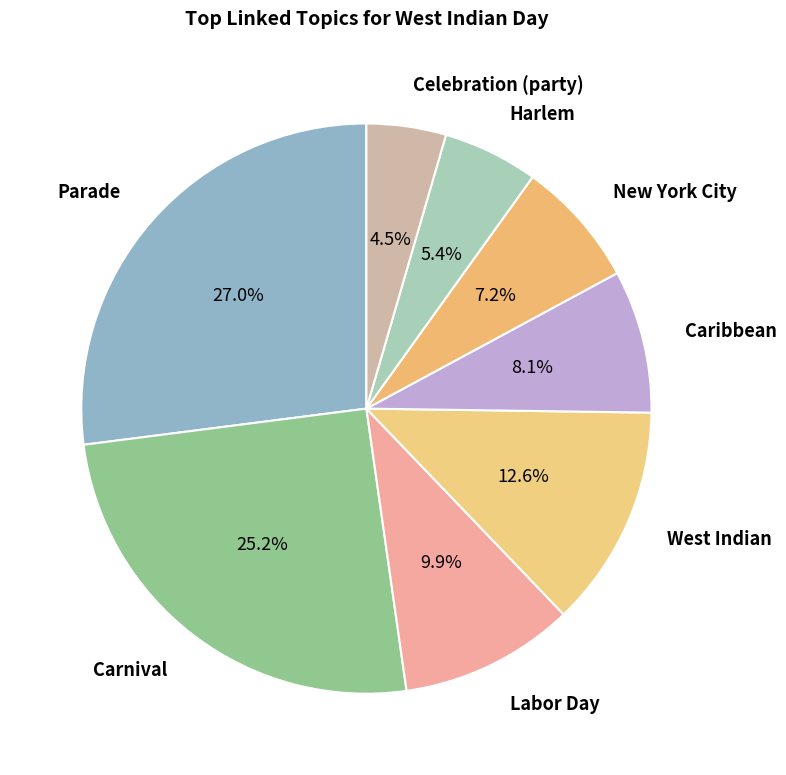

What is the largest slice in the pie chart?

Parade